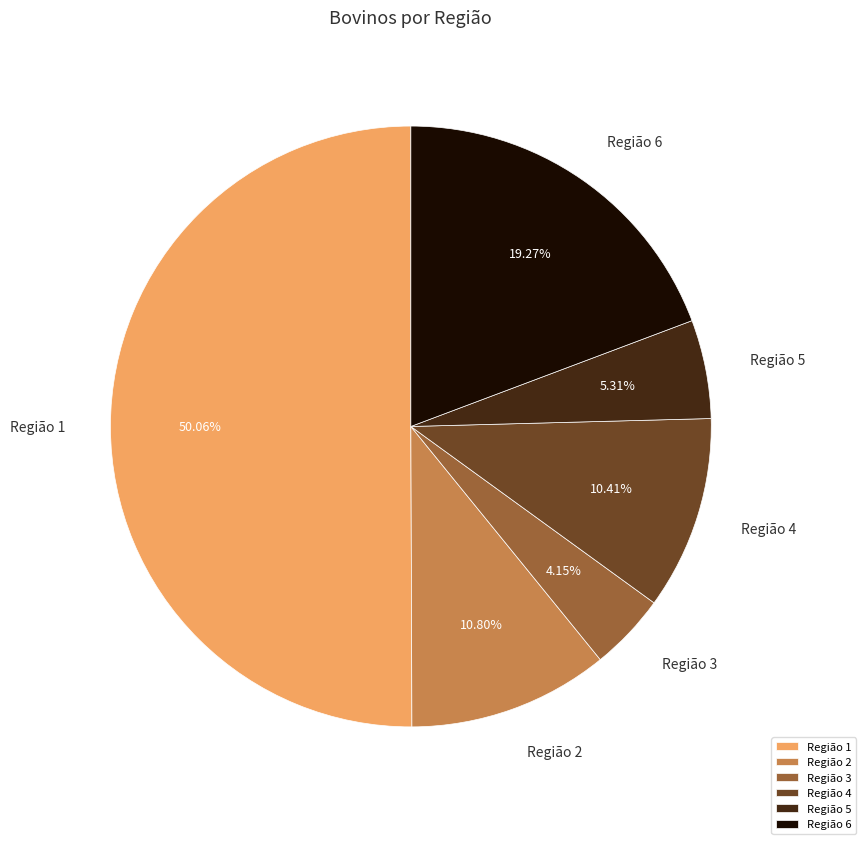

Combined, do Região 6 and Região 3 account for over 50%?

No